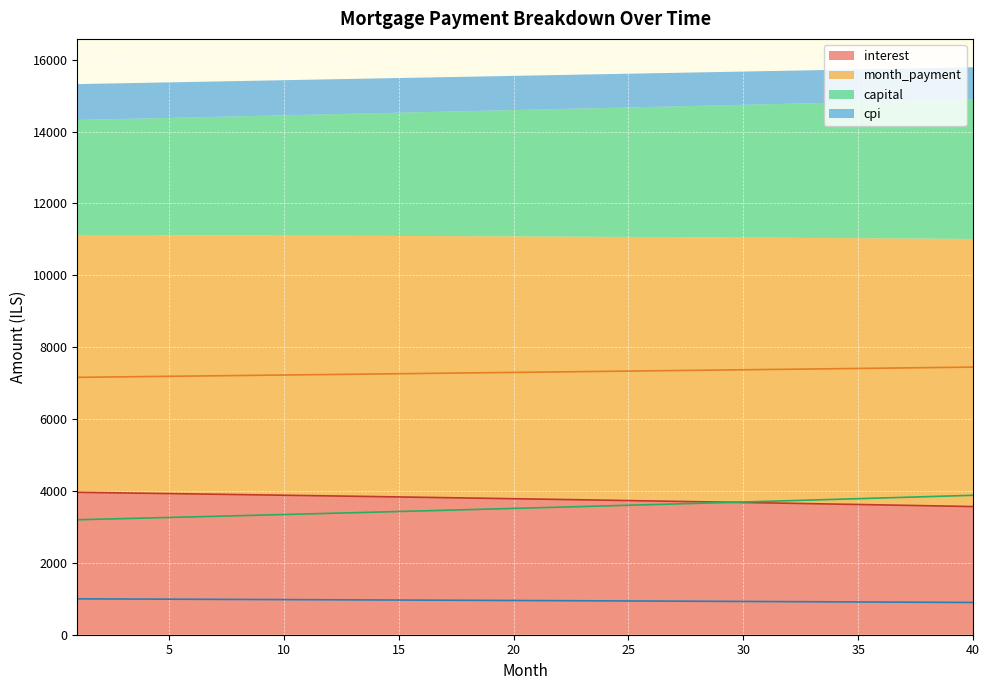

The value of interest at 22 is 4982.1. True or false?

False